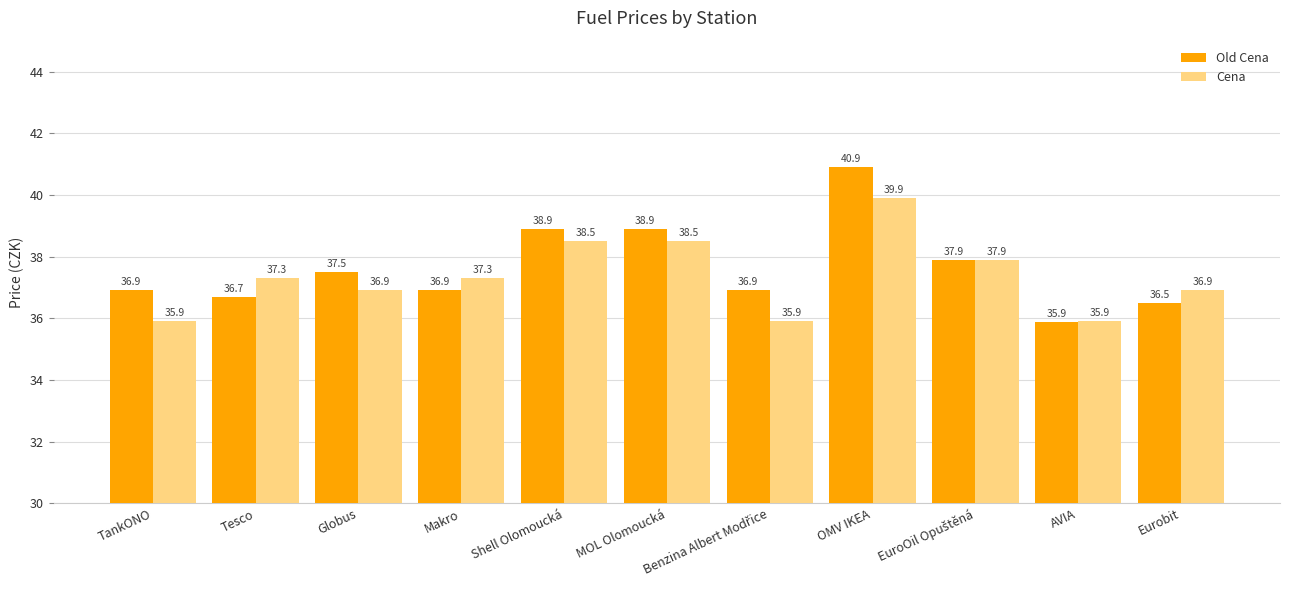

List the series in order of their overall mean, highest first.

Old Cena, Cena